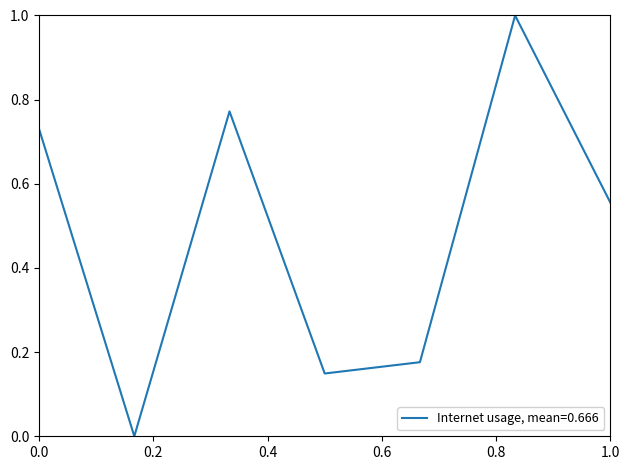

What is the difference between the maximum and minimum values?

1.0